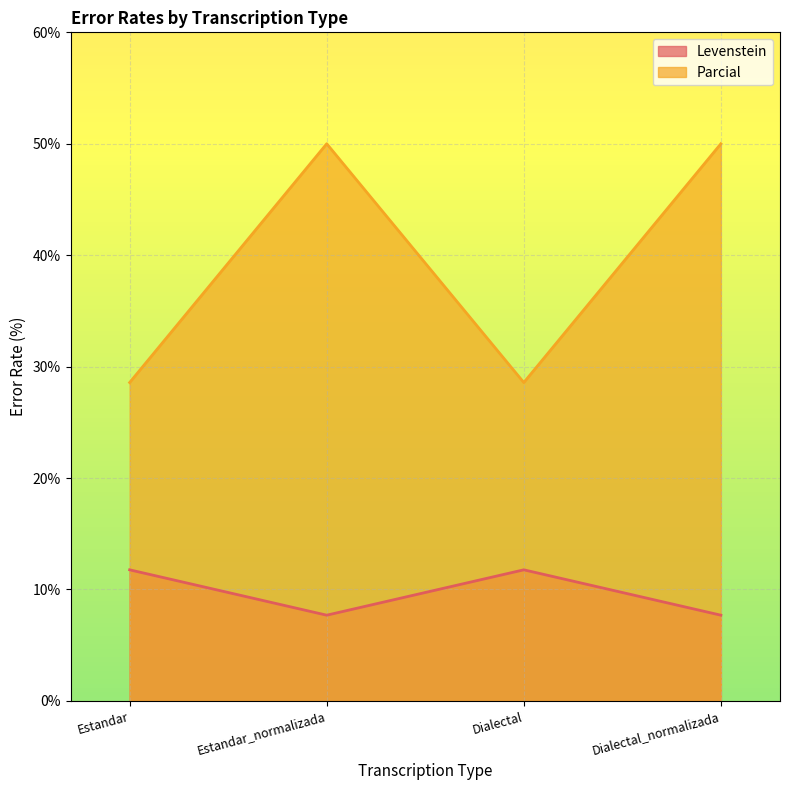

Reading left to right, extract all data points from this chart.

Levenstein: Estandar=11.8	Estandar_normalizada=7.7	Dialectal=11.8	Dialectal_normalizada=7.7
Parcial: Estandar=28.6	Estandar_normalizada=50.0	Dialectal=28.6	Dialectal_normalizada=50.0